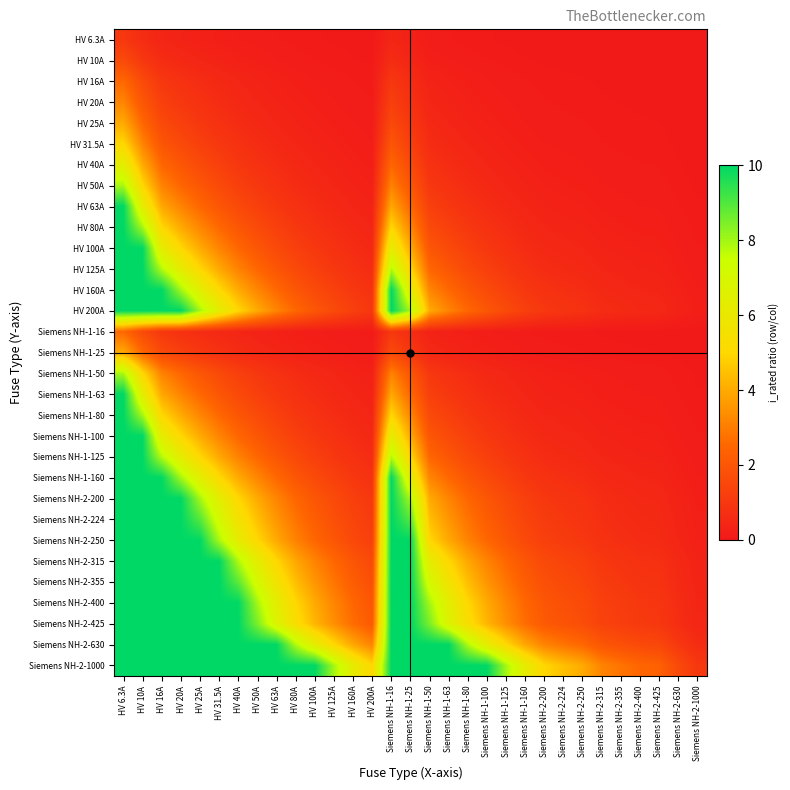

Reading left to right, transcribe all the data shown in this chart.

HV 6.3A: HV 6.3A=1.0	HV 10A=0.6	HV 16A=0.4	HV 20A=0.3	HV 25A=0.3	HV 31.5A=0.2	HV 40A=0.2	HV 50A=0.1	HV 63A=0.1	HV 80A=0.1	HV 100A=0.1	HV 125A=0.1	HV 160A=0.0	HV 200A=0.0	Siemens NH-1-16=0.4	Siemens NH-1-25=0.3	Siemens NH-1-50=0.1	Siemens NH-1-63=0.1	Siemens NH-1-80=0.1	Siemens NH-1-100=0.1	Siemens NH-1-125=0.1	Siemens NH-1-160=0.0	Siemens NH-2-200=0.0	Siemens NH-2-224=0.0	Siemens NH-2-250=0.0	Siemens NH-2-315=0.0	Siemens NH-2-355=0.0	Siemens NH-2-400=0.0	Siemens NH-2-425=0.0	Siemens NH-2-630=0.0	Siemens NH-2-1000=0.0
HV 10A: HV 6.3A=1.6	HV 10A=1.0	HV 16A=0.6	HV 20A=0.5	HV 25A=0.4	HV 31.5A=0.3	HV 40A=0.2	HV 50A=0.2	HV 63A=0.2	HV 80A=0.1	HV 100A=0.1	HV 125A=0.1	HV 160A=0.1	HV 200A=0.1	Siemens NH-1-16=0.6	Siemens NH-1-25=0.4	Siemens NH-1-50=0.2	Siemens NH-1-63=0.2	Siemens NH-1-80=0.1	Siemens NH-1-100=0.1	Siemens NH-1-125=0.1	Siemens NH-1-160=0.1	Siemens NH-2-200=0.1	Siemens NH-2-224=0.0	Siemens NH-2-250=0.0	Siemens NH-2-315=0.0	Siemens NH-2-355=0.0	Siemens NH-2-400=0.0	Siemens NH-2-425=0.0	Siemens NH-2-630=0.0	Siemens NH-2-1000=0.0
HV 16A: HV 6.3A=2.5	HV 10A=1.6	HV 16A=1.0	HV 20A=0.8	HV 25A=0.6	HV 31.5A=0.5	HV 40A=0.4	HV 50A=0.3	HV 63A=0.3	HV 80A=0.2	HV 100A=0.2	HV 125A=0.1	HV 160A=0.1	HV 200A=0.1	Siemens NH-1-16=1.0	Siemens NH-1-25=0.6	Siemens NH-1-50=0.3	Siemens NH-1-63=0.3	Siemens NH-1-80=0.2	Siemens NH-1-100=0.2	Siemens NH-1-125=0.1	Siemens NH-1-160=0.1	Siemens NH-2-200=0.1	Siemens NH-2-224=0.1	Siemens NH-2-250=0.1	Siemens NH-2-315=0.1	Siemens NH-2-355=0.0	Siemens NH-2-400=0.0	Siemens NH-2-425=0.0	Siemens NH-2-630=0.0	Siemens NH-2-1000=0.0
HV 20A: HV 6.3A=3.2	HV 10A=2.0	HV 16A=1.2	HV 20A=1.0	HV 25A=0.8	HV 31.5A=0.6	HV 40A=0.5	HV 50A=0.4	HV 63A=0.3	HV 80A=0.2	HV 100A=0.2	HV 125A=0.2	HV 160A=0.1	HV 200A=0.1	Siemens NH-1-16=1.2	Siemens NH-1-25=0.8	Siemens NH-1-50=0.4	Siemens NH-1-63=0.3	Siemens NH-1-80=0.2	Siemens NH-1-100=0.2	Siemens NH-1-125=0.2	Siemens NH-1-160=0.1	Siemens NH-2-200=0.1	Siemens NH-2-224=0.1	Siemens NH-2-250=0.1	Siemens NH-2-315=0.1	Siemens NH-2-355=0.1	Siemens NH-2-400=0.1	Siemens NH-2-425=0.0	Siemens NH-2-630=0.0	Siemens NH-2-1000=0.0
HV 25A: HV 6.3A=4.0	HV 10A=2.5	HV 16A=1.6	HV 20A=1.2	HV 25A=1.0	HV 31.5A=0.8	HV 40A=0.6	HV 50A=0.5	HV 63A=0.4	HV 80A=0.3	HV 100A=0.2	HV 125A=0.2	HV 160A=0.2	HV 200A=0.1	Siemens NH-1-16=1.6	Siemens NH-1-25=1.0	Siemens NH-1-50=0.5	Siemens NH-1-63=0.4	Siemens NH-1-80=0.3	Siemens NH-1-100=0.2	Siemens NH-1-125=0.2	Siemens NH-1-160=0.2	Siemens NH-2-200=0.1	Siemens NH-2-224=0.1	Siemens NH-2-250=0.1	Siemens NH-2-315=0.1	Siemens NH-2-355=0.1	Siemens NH-2-400=0.1	Siemens NH-2-425=0.1	Siemens NH-2-630=0.0	Siemens NH-2-1000=0.0
HV 31.5A: HV 6.3A=5.0	HV 10A=3.1	HV 16A=2.0	HV 20A=1.6	HV 25A=1.3	HV 31.5A=1.0	HV 40A=0.8	HV 50A=0.6	HV 63A=0.5	HV 80A=0.4	HV 100A=0.3	HV 125A=0.3	HV 160A=0.2	HV 200A=0.2	Siemens NH-1-16=2.0	Siemens NH-1-25=1.3	Siemens NH-1-50=0.6	Siemens NH-1-63=0.5	Siemens NH-1-80=0.4	Siemens NH-1-100=0.3	Siemens NH-1-125=0.3	Siemens NH-1-160=0.2	Siemens NH-2-200=0.2	Siemens NH-2-224=0.1	Siemens NH-2-250=0.1	Siemens NH-2-315=0.1	Siemens NH-2-355=0.1	Siemens NH-2-400=0.1	Siemens NH-2-425=0.1	Siemens NH-2-630=0.1	Siemens NH-2-1000=0.0
HV 40A: HV 6.3A=6.3	HV 10A=4.0	HV 16A=2.5	HV 20A=2.0	HV 25A=1.6	HV 31.5A=1.3	HV 40A=1.0	HV 50A=0.8	HV 63A=0.6	HV 80A=0.5	HV 100A=0.4	HV 125A=0.3	HV 160A=0.2	HV 200A=0.2	Siemens NH-1-16=2.5	Siemens NH-1-25=1.6	Siemens NH-1-50=0.8	Siemens NH-1-63=0.6	Siemens NH-1-80=0.5	Siemens NH-1-100=0.4	Siemens NH-1-125=0.3	Siemens NH-1-160=0.2	Siemens NH-2-200=0.2	Siemens NH-2-224=0.2	Siemens NH-2-250=0.2	Siemens NH-2-315=0.1	Siemens NH-2-355=0.1	Siemens NH-2-400=0.1	Siemens NH-2-425=0.1	Siemens NH-2-630=0.1	Siemens NH-2-1000=0.0
HV 50A: HV 6.3A=7.9	HV 10A=5.0	HV 16A=3.1	HV 20A=2.5	HV 25A=2.0	HV 31.5A=1.6	HV 40A=1.2	HV 50A=1.0	HV 63A=0.8	HV 80A=0.6	HV 100A=0.5	HV 125A=0.4	HV 160A=0.3	HV 200A=0.2	Siemens NH-1-16=3.1	Siemens NH-1-25=2.0	Siemens NH-1-50=1.0	Siemens NH-1-63=0.8	Siemens NH-1-80=0.6	Siemens NH-1-100=0.5	Siemens NH-1-125=0.4	Siemens NH-1-160=0.3	Siemens NH-2-200=0.2	Siemens NH-2-224=0.2	Siemens NH-2-250=0.2	Siemens NH-2-315=0.2	Siemens NH-2-355=0.1	Siemens NH-2-400=0.1	Siemens NH-2-425=0.1	Siemens NH-2-630=0.1	Siemens NH-2-1000=0.1
HV 63A: HV 6.3A=10.0	HV 10A=6.3	HV 16A=3.9	HV 20A=3.1	HV 25A=2.5	HV 31.5A=2.0	HV 40A=1.6	HV 50A=1.3	HV 63A=1.0	HV 80A=0.8	HV 100A=0.6	HV 125A=0.5	HV 160A=0.4	HV 200A=0.3	Siemens NH-1-16=3.9	Siemens NH-1-25=2.5	Siemens NH-1-50=1.3	Siemens NH-1-63=1.0	Siemens NH-1-80=0.8	Siemens NH-1-100=0.6	Siemens NH-1-125=0.5	Siemens NH-1-160=0.4	Siemens NH-2-200=0.3	Siemens NH-2-224=0.3	Siemens NH-2-250=0.3	Siemens NH-2-315=0.2	Siemens NH-2-355=0.2	Siemens NH-2-400=0.2	Siemens NH-2-425=0.1	Siemens NH-2-630=0.1	Siemens NH-2-1000=0.1
HV 80A: HV 6.3A=10.0	HV 10A=8.0	HV 16A=5.0	HV 20A=4.0	HV 25A=3.2	HV 31.5A=2.5	HV 40A=2.0	HV 50A=1.6	HV 63A=1.3	HV 80A=1.0	HV 100A=0.8	HV 125A=0.6	HV 160A=0.5	HV 200A=0.4	Siemens NH-1-16=5.0	Siemens NH-1-25=3.2	Siemens NH-1-50=1.6	Siemens NH-1-63=1.3	Siemens NH-1-80=1.0	Siemens NH-1-100=0.8	Siemens NH-1-125=0.6	Siemens NH-1-160=0.5	Siemens NH-2-200=0.4	Siemens NH-2-224=0.4	Siemens NH-2-250=0.3	Siemens NH-2-315=0.3	Siemens NH-2-355=0.2	Siemens NH-2-400=0.2	Siemens NH-2-425=0.2	Siemens NH-2-630=0.1	Siemens NH-2-1000=0.1
HV 100A: HV 6.3A=10.0	HV 10A=10.0	HV 16A=6.2	HV 20A=5.0	HV 25A=4.0	HV 31.5A=3.2	HV 40A=2.5	HV 50A=2.0	HV 63A=1.6	HV 80A=1.2	HV 100A=1.0	HV 125A=0.8	HV 160A=0.6	HV 200A=0.5	Siemens NH-1-16=6.2	Siemens NH-1-25=4.0	Siemens NH-1-50=2.0	Siemens NH-1-63=1.6	Siemens NH-1-80=1.2	Siemens NH-1-100=1.0	Siemens NH-1-125=0.8	Siemens NH-1-160=0.6	Siemens NH-2-200=0.5	Siemens NH-2-224=0.4	Siemens NH-2-250=0.4	Siemens NH-2-315=0.3	Siemens NH-2-355=0.3	Siemens NH-2-400=0.2	Siemens NH-2-425=0.2	Siemens NH-2-630=0.2	Siemens NH-2-1000=0.1
HV 125A: HV 6.3A=10.0	HV 10A=10.0	HV 16A=7.8	HV 20A=6.2	HV 25A=5.0	HV 31.5A=4.0	HV 40A=3.1	HV 50A=2.5	HV 63A=2.0	HV 80A=1.6	HV 100A=1.2	HV 125A=1.0	HV 160A=0.8	HV 200A=0.6	Siemens NH-1-16=7.8	Siemens NH-1-25=5.0	Siemens NH-1-50=2.5	Siemens NH-1-63=2.0	Siemens NH-1-80=1.6	Siemens NH-1-100=1.2	Siemens NH-1-125=1.0	Siemens NH-1-160=0.8	Siemens NH-2-200=0.6	Siemens NH-2-224=0.6	Siemens NH-2-250=0.5	Siemens NH-2-315=0.4	Siemens NH-2-355=0.4	Siemens NH-2-400=0.3	Siemens NH-2-425=0.3	Siemens NH-2-630=0.2	Siemens NH-2-1000=0.1
HV 160A: HV 6.3A=10.0	HV 10A=10.0	HV 16A=10.0	HV 20A=8.0	HV 25A=6.4	HV 31.5A=5.1	HV 40A=4.0	HV 50A=3.2	HV 63A=2.5	HV 80A=2.0	HV 100A=1.6	HV 125A=1.3	HV 160A=1.0	HV 200A=0.8	Siemens NH-1-16=10.0	Siemens NH-1-25=6.4	Siemens NH-1-50=3.2	Siemens NH-1-63=2.5	Siemens NH-1-80=2.0	Siemens NH-1-100=1.6	Siemens NH-1-125=1.3	Siemens NH-1-160=1.0	Siemens NH-2-200=0.8	Siemens NH-2-224=0.7	Siemens NH-2-250=0.6	Siemens NH-2-315=0.5	Siemens NH-2-355=0.5	Siemens NH-2-400=0.4	Siemens NH-2-425=0.4	Siemens NH-2-630=0.3	Siemens NH-2-1000=0.2
HV 200A: HV 6.3A=10.0	HV 10A=10.0	HV 16A=10.0	HV 20A=10.0	HV 25A=8.0	HV 31.5A=6.3	HV 40A=5.0	HV 50A=4.0	HV 63A=3.2	HV 80A=2.5	HV 100A=2.0	HV 125A=1.6	HV 160A=1.2	HV 200A=1.0	Siemens NH-1-16=10.0	Siemens NH-1-25=8.0	Siemens NH-1-50=4.0	Siemens NH-1-63=3.2	Siemens NH-1-80=2.5	Siemens NH-1-100=2.0	Siemens NH-1-125=1.6	Siemens NH-1-160=1.2	Siemens NH-2-200=1.0	Siemens NH-2-224=0.9	Siemens NH-2-250=0.8	Siemens NH-2-315=0.6	Siemens NH-2-355=0.6	Siemens NH-2-400=0.5	Siemens NH-2-425=0.5	Siemens NH-2-630=0.3	Siemens NH-2-1000=0.2
Siemens NH-1-16: HV 6.3A=2.5	HV 10A=1.6	HV 16A=1.0	HV 20A=0.8	HV 25A=0.6	HV 31.5A=0.5	HV 40A=0.4	HV 50A=0.3	HV 63A=0.3	HV 80A=0.2	HV 100A=0.2	HV 125A=0.1	HV 160A=0.1	HV 200A=0.1	Siemens NH-1-16=1.0	Siemens NH-1-25=0.6	Siemens NH-1-50=0.3	Siemens NH-1-63=0.3	Siemens NH-1-80=0.2	Siemens NH-1-100=0.2	Siemens NH-1-125=0.1	Siemens NH-1-160=0.1	Siemens NH-2-200=0.1	Siemens NH-2-224=0.1	Siemens NH-2-250=0.1	Siemens NH-2-315=0.1	Siemens NH-2-355=0.0	Siemens NH-2-400=0.0	Siemens NH-2-425=0.0	Siemens NH-2-630=0.0	Siemens NH-2-1000=0.0
Siemens NH-1-25: HV 6.3A=4.0	HV 10A=2.5	HV 16A=1.6	HV 20A=1.2	HV 25A=1.0	HV 31.5A=0.8	HV 40A=0.6	HV 50A=0.5	HV 63A=0.4	HV 80A=0.3	HV 100A=0.2	HV 125A=0.2	HV 160A=0.2	HV 200A=0.1	Siemens NH-1-16=1.6	Siemens NH-1-25=1.0	Siemens NH-1-50=0.5	Siemens NH-1-63=0.4	Siemens NH-1-80=0.3	Siemens NH-1-100=0.2	Siemens NH-1-125=0.2	Siemens NH-1-160=0.2	Siemens NH-2-200=0.1	Siemens NH-2-224=0.1	Siemens NH-2-250=0.1	Siemens NH-2-315=0.1	Siemens NH-2-355=0.1	Siemens NH-2-400=0.1	Siemens NH-2-425=0.1	Siemens NH-2-630=0.0	Siemens NH-2-1000=0.0
Siemens NH-1-50: HV 6.3A=7.9	HV 10A=5.0	HV 16A=3.1	HV 20A=2.5	HV 25A=2.0	HV 31.5A=1.6	HV 40A=1.2	HV 50A=1.0	HV 63A=0.8	HV 80A=0.6	HV 100A=0.5	HV 125A=0.4	HV 160A=0.3	HV 200A=0.2	Siemens NH-1-16=3.1	Siemens NH-1-25=2.0	Siemens NH-1-50=1.0	Siemens NH-1-63=0.8	Siemens NH-1-80=0.6	Siemens NH-1-100=0.5	Siemens NH-1-125=0.4	Siemens NH-1-160=0.3	Siemens NH-2-200=0.2	Siemens NH-2-224=0.2	Siemens NH-2-250=0.2	Siemens NH-2-315=0.2	Siemens NH-2-355=0.1	Siemens NH-2-400=0.1	Siemens NH-2-425=0.1	Siemens NH-2-630=0.1	Siemens NH-2-1000=0.1
Siemens NH-1-63: HV 6.3A=10.0	HV 10A=6.3	HV 16A=3.9	HV 20A=3.1	HV 25A=2.5	HV 31.5A=2.0	HV 40A=1.6	HV 50A=1.3	HV 63A=1.0	HV 80A=0.8	HV 100A=0.6	HV 125A=0.5	HV 160A=0.4	HV 200A=0.3	Siemens NH-1-16=3.9	Siemens NH-1-25=2.5	Siemens NH-1-50=1.3	Siemens NH-1-63=1.0	Siemens NH-1-80=0.8	Siemens NH-1-100=0.6	Siemens NH-1-125=0.5	Siemens NH-1-160=0.4	Siemens NH-2-200=0.3	Siemens NH-2-224=0.3	Siemens NH-2-250=0.3	Siemens NH-2-315=0.2	Siemens NH-2-355=0.2	Siemens NH-2-400=0.2	Siemens NH-2-425=0.1	Siemens NH-2-630=0.1	Siemens NH-2-1000=0.1
Siemens NH-1-80: HV 6.3A=10.0	HV 10A=8.0	HV 16A=5.0	HV 20A=4.0	HV 25A=3.2	HV 31.5A=2.5	HV 40A=2.0	HV 50A=1.6	HV 63A=1.3	HV 80A=1.0	HV 100A=0.8	HV 125A=0.6	HV 160A=0.5	HV 200A=0.4	Siemens NH-1-16=5.0	Siemens NH-1-25=3.2	Siemens NH-1-50=1.6	Siemens NH-1-63=1.3	Siemens NH-1-80=1.0	Siemens NH-1-100=0.8	Siemens NH-1-125=0.6	Siemens NH-1-160=0.5	Siemens NH-2-200=0.4	Siemens NH-2-224=0.4	Siemens NH-2-250=0.3	Siemens NH-2-315=0.3	Siemens NH-2-355=0.2	Siemens NH-2-400=0.2	Siemens NH-2-425=0.2	Siemens NH-2-630=0.1	Siemens NH-2-1000=0.1
Siemens NH-1-100: HV 6.3A=10.0	HV 10A=10.0	HV 16A=6.2	HV 20A=5.0	HV 25A=4.0	HV 31.5A=3.2	HV 40A=2.5	HV 50A=2.0	HV 63A=1.6	HV 80A=1.2	HV 100A=1.0	HV 125A=0.8	HV 160A=0.6	HV 200A=0.5	Siemens NH-1-16=6.2	Siemens NH-1-25=4.0	Siemens NH-1-50=2.0	Siemens NH-1-63=1.6	Siemens NH-1-80=1.2	Siemens NH-1-100=1.0	Siemens NH-1-125=0.8	Siemens NH-1-160=0.6	Siemens NH-2-200=0.5	Siemens NH-2-224=0.4	Siemens NH-2-250=0.4	Siemens NH-2-315=0.3	Siemens NH-2-355=0.3	Siemens NH-2-400=0.2	Siemens NH-2-425=0.2	Siemens NH-2-630=0.2	Siemens NH-2-1000=0.1
Siemens NH-1-125: HV 6.3A=10.0	HV 10A=10.0	HV 16A=7.8	HV 20A=6.2	HV 25A=5.0	HV 31.5A=4.0	HV 40A=3.1	HV 50A=2.5	HV 63A=2.0	HV 80A=1.6	HV 100A=1.2	HV 125A=1.0	HV 160A=0.8	HV 200A=0.6	Siemens NH-1-16=7.8	Siemens NH-1-25=5.0	Siemens NH-1-50=2.5	Siemens NH-1-63=2.0	Siemens NH-1-80=1.6	Siemens NH-1-100=1.2	Siemens NH-1-125=1.0	Siemens NH-1-160=0.8	Siemens NH-2-200=0.6	Siemens NH-2-224=0.6	Siemens NH-2-250=0.5	Siemens NH-2-315=0.4	Siemens NH-2-355=0.4	Siemens NH-2-400=0.3	Siemens NH-2-425=0.3	Siemens NH-2-630=0.2	Siemens NH-2-1000=0.1
Siemens NH-1-160: HV 6.3A=10.0	HV 10A=10.0	HV 16A=10.0	HV 20A=8.0	HV 25A=6.4	HV 31.5A=5.1	HV 40A=4.0	HV 50A=3.2	HV 63A=2.5	HV 80A=2.0	HV 100A=1.6	HV 125A=1.3	HV 160A=1.0	HV 200A=0.8	Siemens NH-1-16=10.0	Siemens NH-1-25=6.4	Siemens NH-1-50=3.2	Siemens NH-1-63=2.5	Siemens NH-1-80=2.0	Siemens NH-1-100=1.6	Siemens NH-1-125=1.3	Siemens NH-1-160=1.0	Siemens NH-2-200=0.8	Siemens NH-2-224=0.7	Siemens NH-2-250=0.6	Siemens NH-2-315=0.5	Siemens NH-2-355=0.5	Siemens NH-2-400=0.4	Siemens NH-2-425=0.4	Siemens NH-2-630=0.3	Siemens NH-2-1000=0.2
Siemens NH-2-200: HV 6.3A=10.0	HV 10A=10.0	HV 16A=10.0	HV 20A=10.0	HV 25A=8.0	HV 31.5A=6.3	HV 40A=5.0	HV 50A=4.0	HV 63A=3.2	HV 80A=2.5	HV 100A=2.0	HV 125A=1.6	HV 160A=1.2	HV 200A=1.0	Siemens NH-1-16=10.0	Siemens NH-1-25=8.0	Siemens NH-1-50=4.0	Siemens NH-1-63=3.2	Siemens NH-1-80=2.5	Siemens NH-1-100=2.0	Siemens NH-1-125=1.6	Siemens NH-1-160=1.2	Siemens NH-2-200=1.0	Siemens NH-2-224=0.9	Siemens NH-2-250=0.8	Siemens NH-2-315=0.6	Siemens NH-2-355=0.6	Siemens NH-2-400=0.5	Siemens NH-2-425=0.5	Siemens NH-2-630=0.3	Siemens NH-2-1000=0.2
Siemens NH-2-224: HV 6.3A=10.0	HV 10A=10.0	HV 16A=10.0	HV 20A=10.0	HV 25A=9.0	HV 31.5A=7.1	HV 40A=5.6	HV 50A=4.5	HV 63A=3.6	HV 80A=2.8	HV 100A=2.2	HV 125A=1.8	HV 160A=1.4	HV 200A=1.1	Siemens NH-1-16=10.0	Siemens NH-1-25=9.0	Siemens NH-1-50=4.5	Siemens NH-1-63=3.6	Siemens NH-1-80=2.8	Siemens NH-1-100=2.2	Siemens NH-1-125=1.8	Siemens NH-1-160=1.4	Siemens NH-2-200=1.1	Siemens NH-2-224=1.0	Siemens NH-2-250=0.9	Siemens NH-2-315=0.7	Siemens NH-2-355=0.6	Siemens NH-2-400=0.6	Siemens NH-2-425=0.5	Siemens NH-2-630=0.4	Siemens NH-2-1000=0.2
Siemens NH-2-250: HV 6.3A=10.0	HV 10A=10.0	HV 16A=10.0	HV 20A=10.0	HV 25A=10.0	HV 31.5A=7.9	HV 40A=6.2	HV 50A=5.0	HV 63A=4.0	HV 80A=3.1	HV 100A=2.5	HV 125A=2.0	HV 160A=1.6	HV 200A=1.2	Siemens NH-1-16=10.0	Siemens NH-1-25=10.0	Siemens NH-1-50=5.0	Siemens NH-1-63=4.0	Siemens NH-1-80=3.1	Siemens NH-1-100=2.5	Siemens NH-1-125=2.0	Siemens NH-1-160=1.6	Siemens NH-2-200=1.2	Siemens NH-2-224=1.1	Siemens NH-2-250=1.0	Siemens NH-2-315=0.8	Siemens NH-2-355=0.7	Siemens NH-2-400=0.6	Siemens NH-2-425=0.6	Siemens NH-2-630=0.4	Siemens NH-2-1000=0.2
Siemens NH-2-315: HV 6.3A=10.0	HV 10A=10.0	HV 16A=10.0	HV 20A=10.0	HV 25A=10.0	HV 31.5A=10.0	HV 40A=7.9	HV 50A=6.3	HV 63A=5.0	HV 80A=3.9	HV 100A=3.1	HV 125A=2.5	HV 160A=2.0	HV 200A=1.6	Siemens NH-1-16=10.0	Siemens NH-1-25=10.0	Siemens NH-1-50=6.3	Siemens NH-1-63=5.0	Siemens NH-1-80=3.9	Siemens NH-1-100=3.1	Siemens NH-1-125=2.5	Siemens NH-1-160=2.0	Siemens NH-2-200=1.6	Siemens NH-2-224=1.4	Siemens NH-2-250=1.3	Siemens NH-2-315=1.0	Siemens NH-2-355=0.9	Siemens NH-2-400=0.8	Siemens NH-2-425=0.7	Siemens NH-2-630=0.5	Siemens NH-2-1000=0.3
Siemens NH-2-355: HV 6.3A=10.0	HV 10A=10.0	HV 16A=10.0	HV 20A=10.0	HV 25A=10.0	HV 31.5A=10.0	HV 40A=8.9	HV 50A=7.1	HV 63A=5.6	HV 80A=4.4	HV 100A=3.5	HV 125A=2.8	HV 160A=2.2	HV 200A=1.8	Siemens NH-1-16=10.0	Siemens NH-1-25=10.0	Siemens NH-1-50=7.1	Siemens NH-1-63=5.6	Siemens NH-1-80=4.4	Siemens NH-1-100=3.5	Siemens NH-1-125=2.8	Siemens NH-1-160=2.2	Siemens NH-2-200=1.8	Siemens NH-2-224=1.6	Siemens NH-2-250=1.4	Siemens NH-2-315=1.1	Siemens NH-2-355=1.0	Siemens NH-2-400=0.9	Siemens NH-2-425=0.8	Siemens NH-2-630=0.6	Siemens NH-2-1000=0.4
Siemens NH-2-400: HV 6.3A=10.0	HV 10A=10.0	HV 16A=10.0	HV 20A=10.0	HV 25A=10.0	HV 31.5A=10.0	HV 40A=10.0	HV 50A=8.0	HV 63A=6.3	HV 80A=5.0	HV 100A=4.0	HV 125A=3.2	HV 160A=2.5	HV 200A=2.0	Siemens NH-1-16=10.0	Siemens NH-1-25=10.0	Siemens NH-1-50=8.0	Siemens NH-1-63=6.3	Siemens NH-1-80=5.0	Siemens NH-1-100=4.0	Siemens NH-1-125=3.2	Siemens NH-1-160=2.5	Siemens NH-2-200=2.0	Siemens NH-2-224=1.8	Siemens NH-2-250=1.6	Siemens NH-2-315=1.3	Siemens NH-2-355=1.1	Siemens NH-2-400=1.0	Siemens NH-2-425=0.9	Siemens NH-2-630=0.6	Siemens NH-2-1000=0.4
Siemens NH-2-425: HV 6.3A=10.0	HV 10A=10.0	HV 16A=10.0	HV 20A=10.0	HV 25A=10.0	HV 31.5A=10.0	HV 40A=10.0	HV 50A=8.5	HV 63A=6.7	HV 80A=5.3	HV 100A=4.2	HV 125A=3.4	HV 160A=2.7	HV 200A=2.1	Siemens NH-1-16=10.0	Siemens NH-1-25=10.0	Siemens NH-1-50=8.5	Siemens NH-1-63=6.7	Siemens NH-1-80=5.3	Siemens NH-1-100=4.2	Siemens NH-1-125=3.4	Siemens NH-1-160=2.7	Siemens NH-2-200=2.1	Siemens NH-2-224=1.9	Siemens NH-2-250=1.7	Siemens NH-2-315=1.3	Siemens NH-2-355=1.2	Siemens NH-2-400=1.1	Siemens NH-2-425=1.0	Siemens NH-2-630=0.7	Siemens NH-2-1000=0.4
Siemens NH-2-630: HV 6.3A=10.0	HV 10A=10.0	HV 16A=10.0	HV 20A=10.0	HV 25A=10.0	HV 31.5A=10.0	HV 40A=10.0	HV 50A=10.0	HV 63A=10.0	HV 80A=7.9	HV 100A=6.3	HV 125A=5.0	HV 160A=3.9	HV 200A=3.1	Siemens NH-1-16=10.0	Siemens NH-1-25=10.0	Siemens NH-1-50=10.0	Siemens NH-1-63=10.0	Siemens NH-1-80=7.9	Siemens NH-1-100=6.3	Siemens NH-1-125=5.0	Siemens NH-1-160=3.9	Siemens NH-2-200=3.1	Siemens NH-2-224=2.8	Siemens NH-2-250=2.5	Siemens NH-2-315=2.0	Siemens NH-2-355=1.8	Siemens NH-2-400=1.6	Siemens NH-2-425=1.5	Siemens NH-2-630=1.0	Siemens NH-2-1000=0.6
Siemens NH-2-1000: HV 6.3A=10.0	HV 10A=10.0	HV 16A=10.0	HV 20A=10.0	HV 25A=10.0	HV 31.5A=10.0	HV 40A=10.0	HV 50A=10.0	HV 63A=10.0	HV 80A=10.0	HV 100A=10.0	HV 125A=8.0	HV 160A=6.2	HV 200A=5.0	Siemens NH-1-16=10.0	Siemens NH-1-25=10.0	Siemens NH-1-50=10.0	Siemens NH-1-63=10.0	Siemens NH-1-80=10.0	Siemens NH-1-100=10.0	Siemens NH-1-125=8.0	Siemens NH-1-160=6.2	Siemens NH-2-200=5.0	Siemens NH-2-224=4.5	Siemens NH-2-250=4.0	Siemens NH-2-315=3.2	Siemens NH-2-355=2.8	Siemens NH-2-400=2.5	Siemens NH-2-425=2.4	Siemens NH-2-630=1.6	Siemens NH-2-1000=1.0